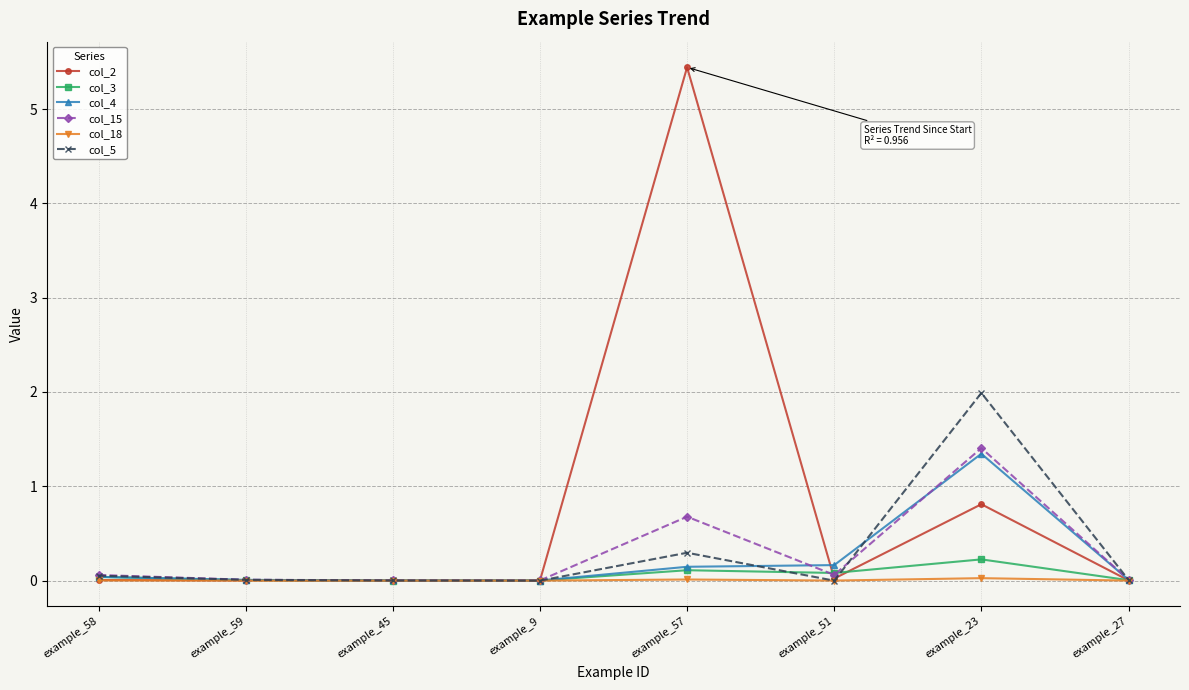

True or false: col_3 has more than 0 interior local peaks.

True